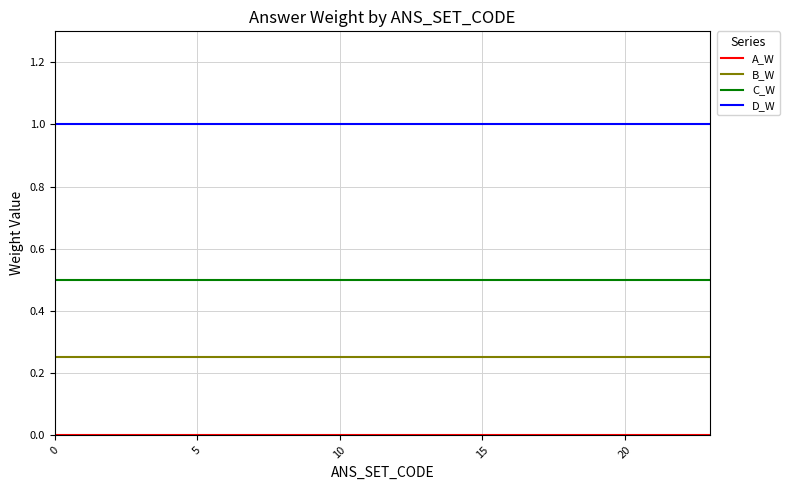

Does the chart display data point markers on the line(s)?

No